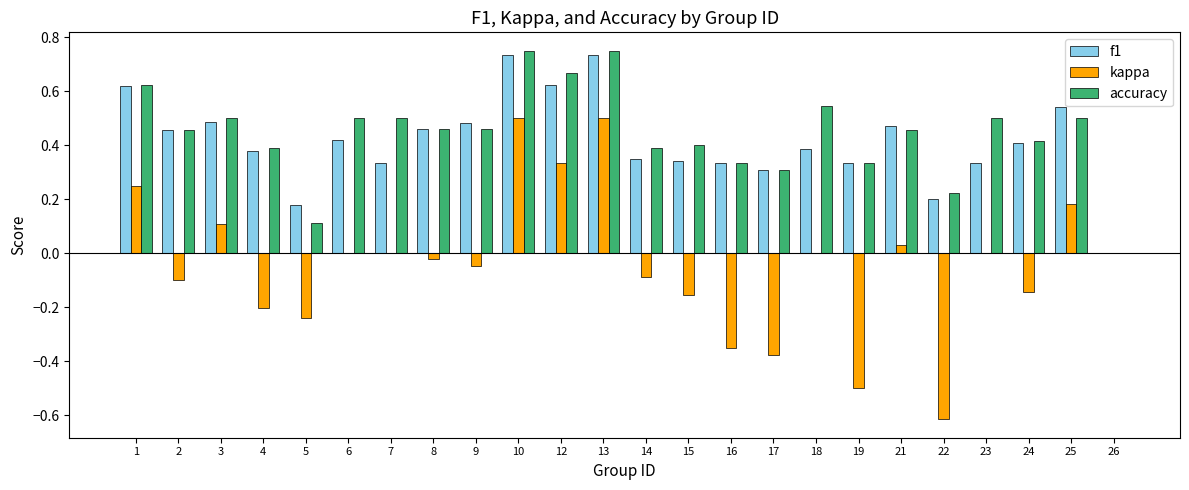

Which series changed the most between 1 and 21?

kappa